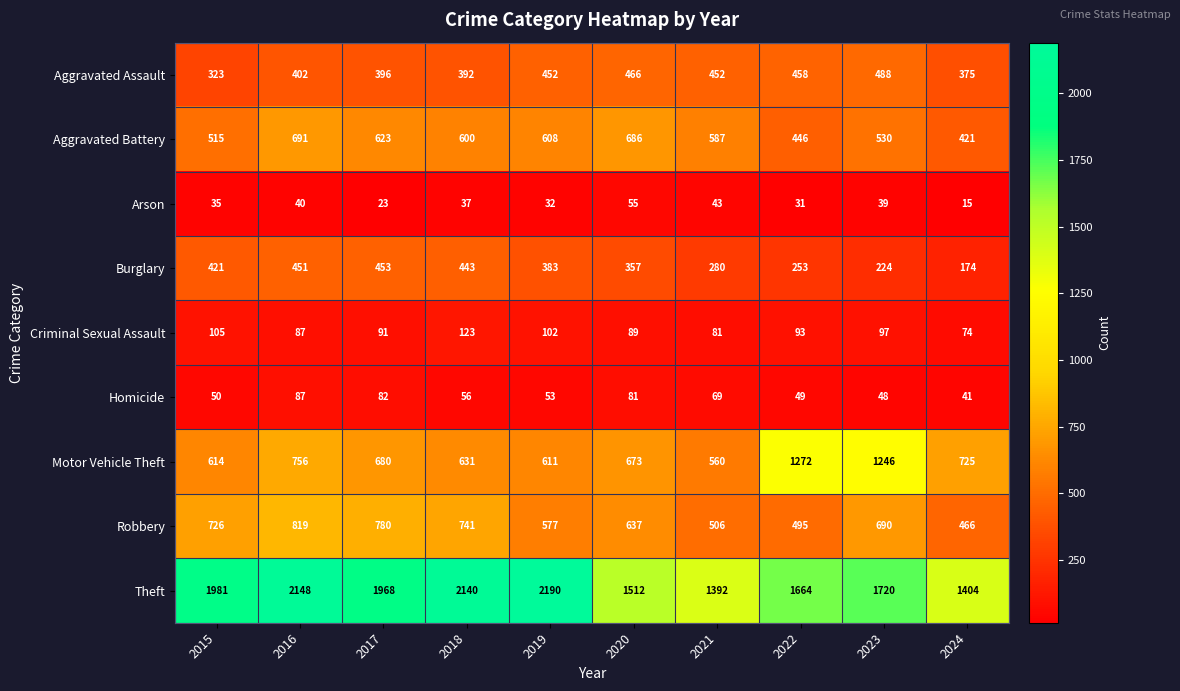

What is the total value across all series at 2024?

3695